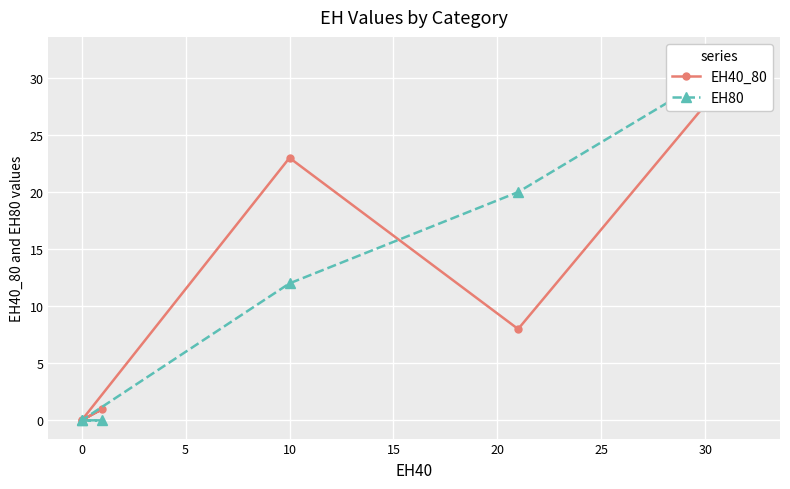

Where does the EH40_80 series first go above 8?

10